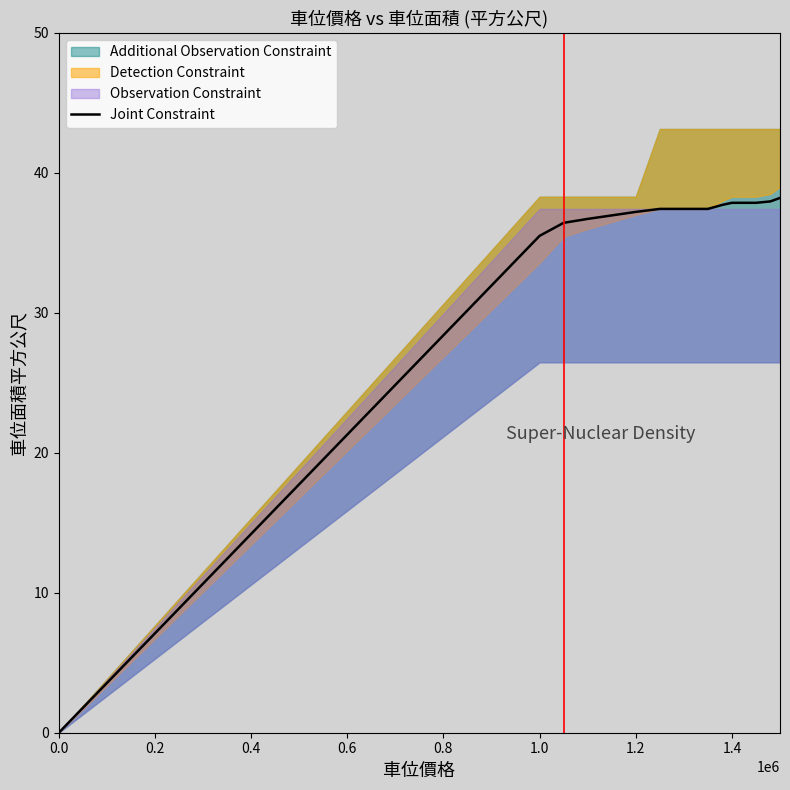

How many data points does each series have?

15